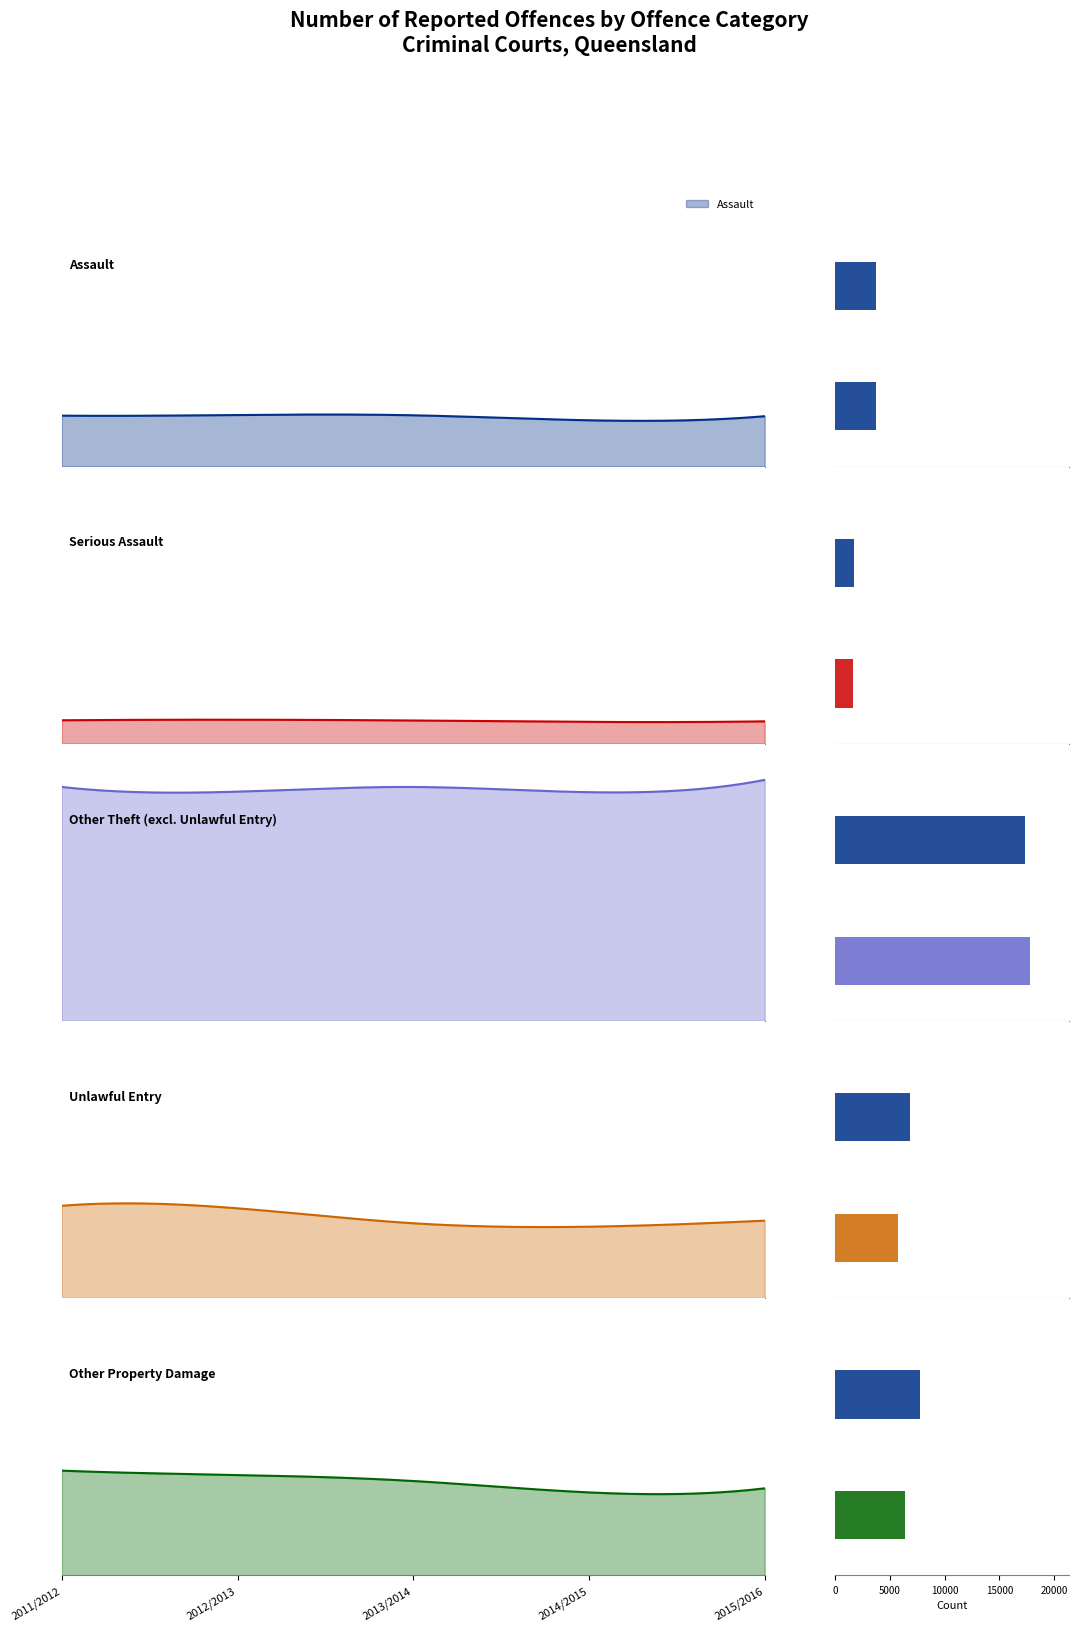

Reading left to right, extract all data points from this chart.

Assault: 2011/2012=3761	2012/2013=3811	2013/2014=3788	2014/2015=3418	2015/2016=3720
Serious Assault: 2011/2012=1734	2012/2013=1775	2013/2014=1717	2014/2015=1613	2015/2016=1655
Other Theft (excl. Unlawful Entry): 2011/2012=17302	2012/2013=16955	2013/2014=17301	2014/2015=16915	2015/2016=17826
Unlawful Entry: 2011/2012=6829	2012/2013=6641	2013/2014=5536	2014/2015=5281	2015/2016=5728
Other Property Damage: 2011/2012=7740	2012/2013=7419	2013/2014=6975	2014/2015=6131	2015/2016=6432